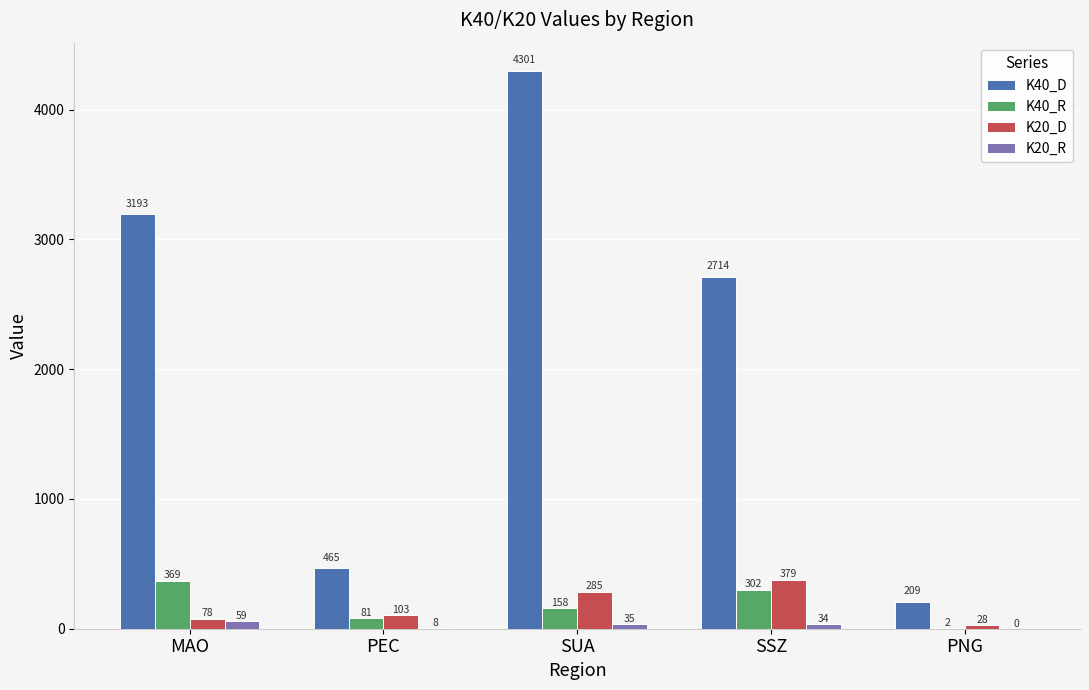

Which series has the largest total across all categories?

K40_D